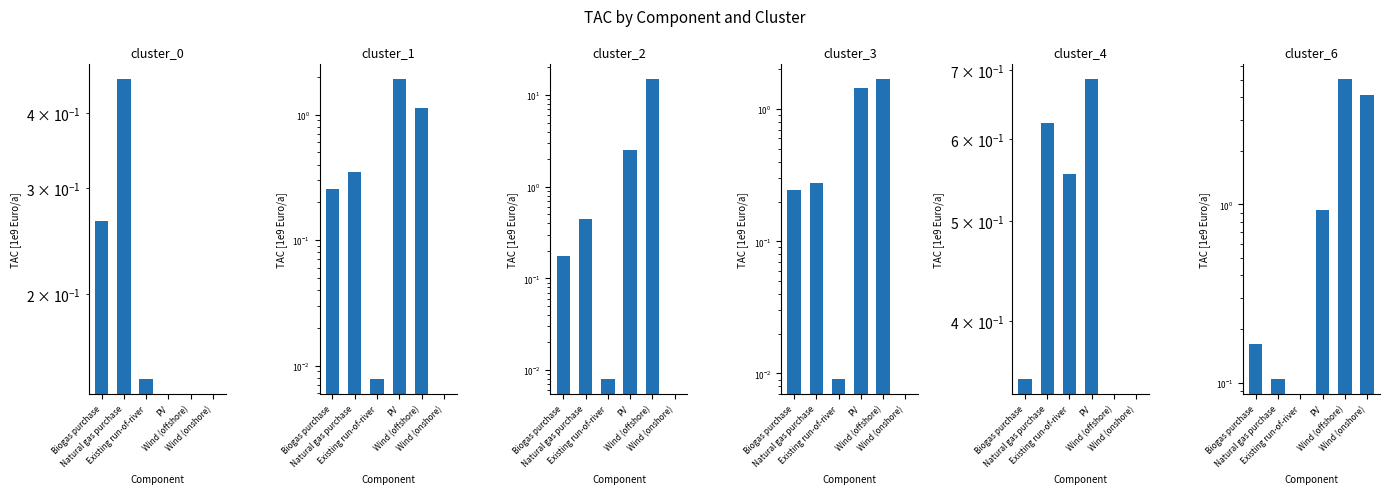

What is the average value of the cluster_6 series?

1.7